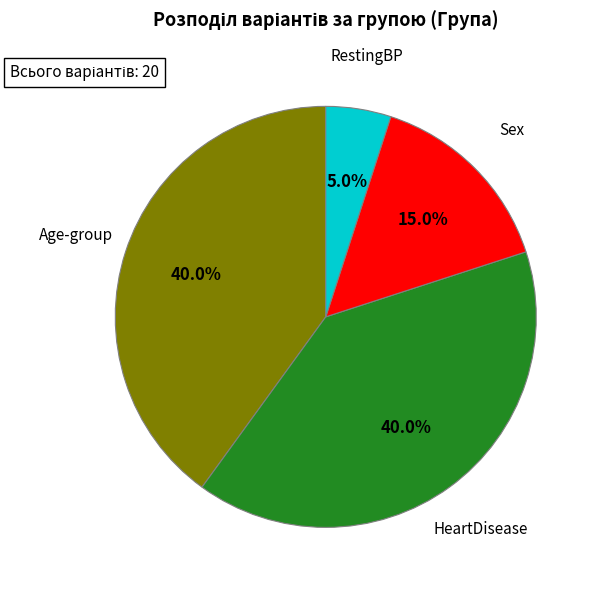

How many segments does this pie chart have?

4